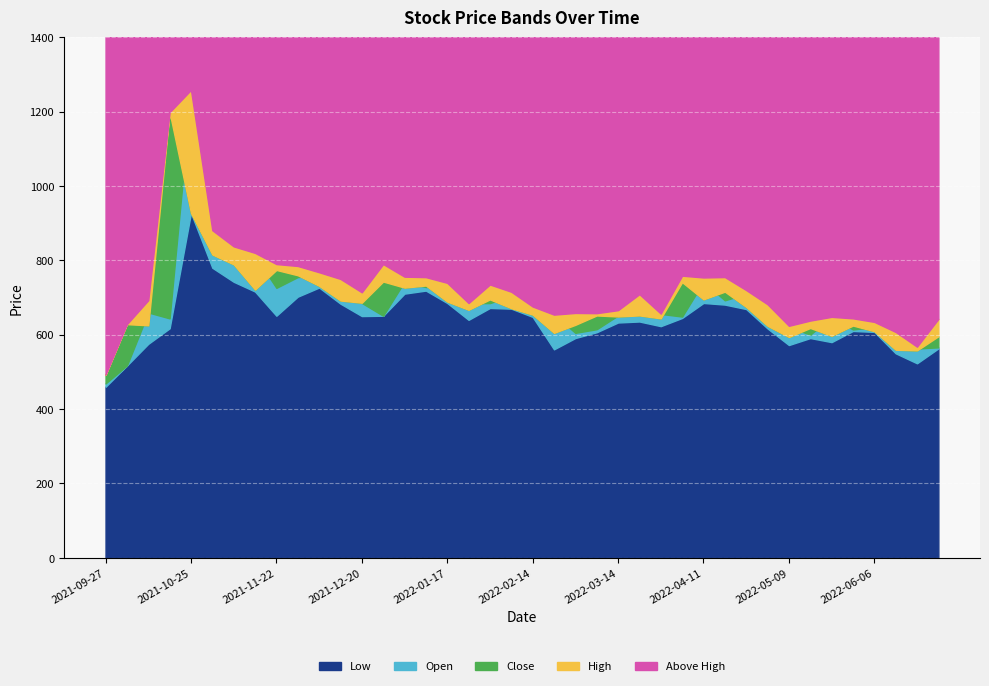

True or false: Open and Low intersect in this chart.

False